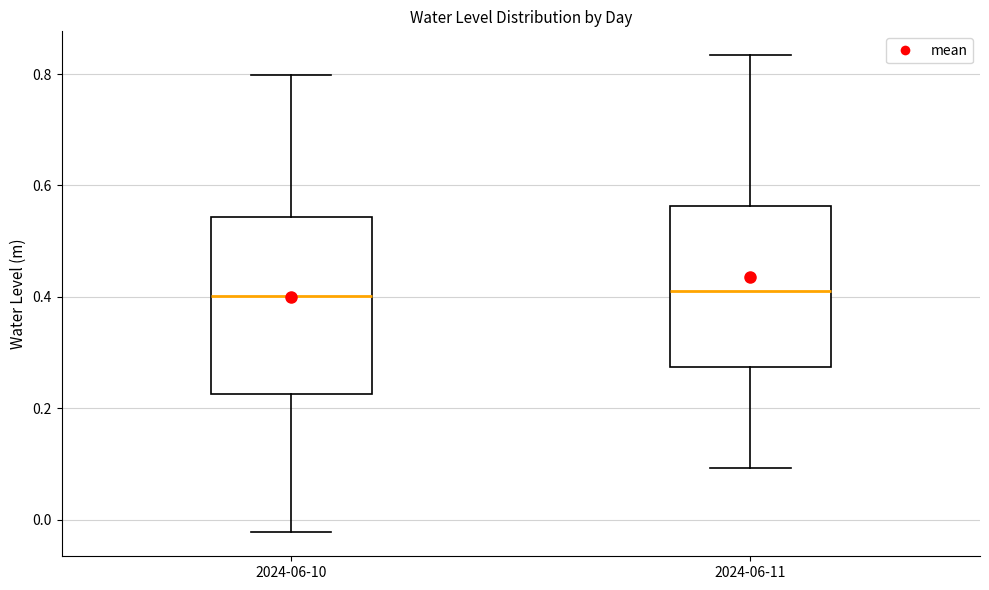

Reading left to right, transcribe this box plot: for each box, give where its median line is, the range the box spans, and where its two whiskers end, as read against the y-axis. The values are not printed on the chart, so give them approximately, as read against the axis.

2024-06-10: median 0.40, box 0.22 to 0.54, whiskers -0.02 to 0.80
2024-06-11: median 0.42, box 0.28 to 0.56, whiskers 0.10 to 0.84